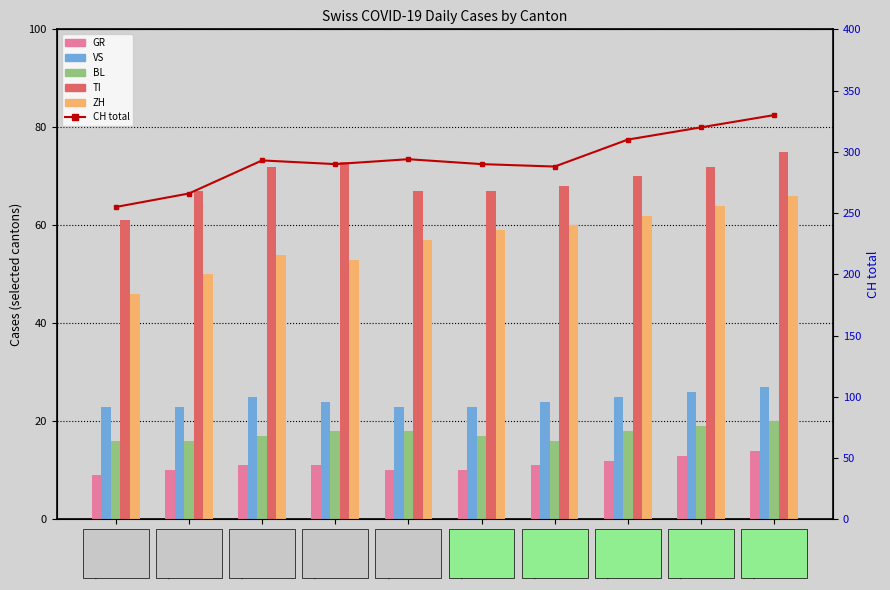

What is the label of the 3rd bar from the right?

2020-04-06